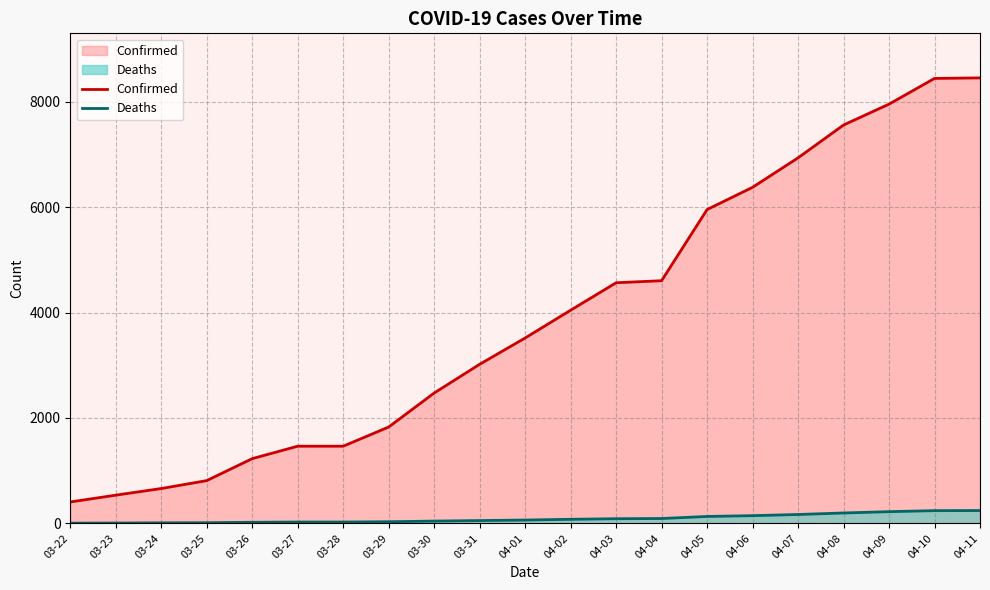

What is the difference between the Deaths values at 03-26 and 04-11?

223